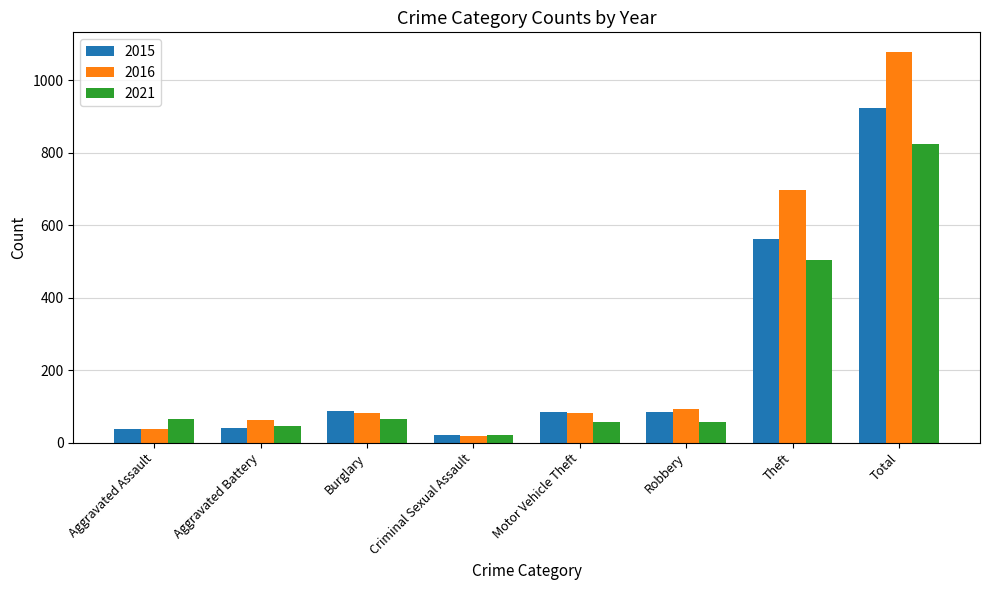

At which label is 2015 closest to 472?

Theft